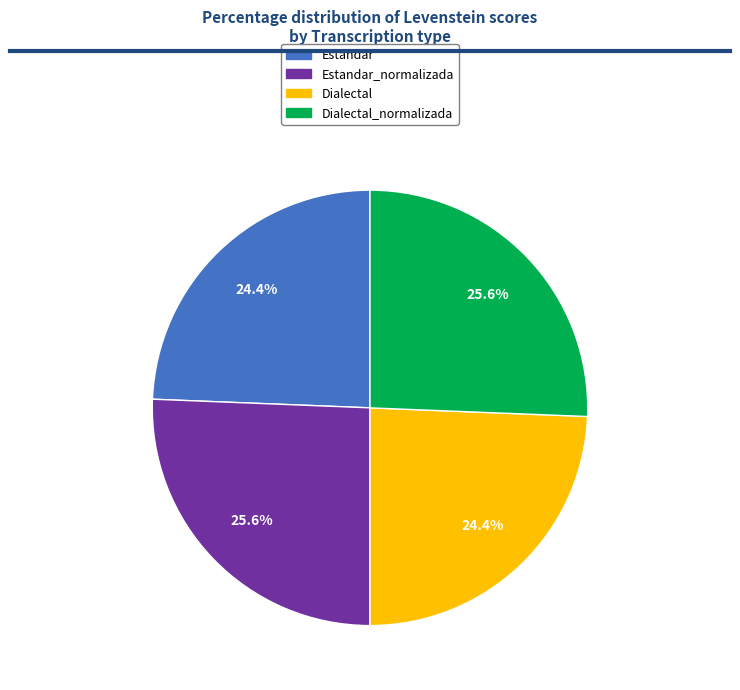

Is there any slice that represents more than half of the pie?

No